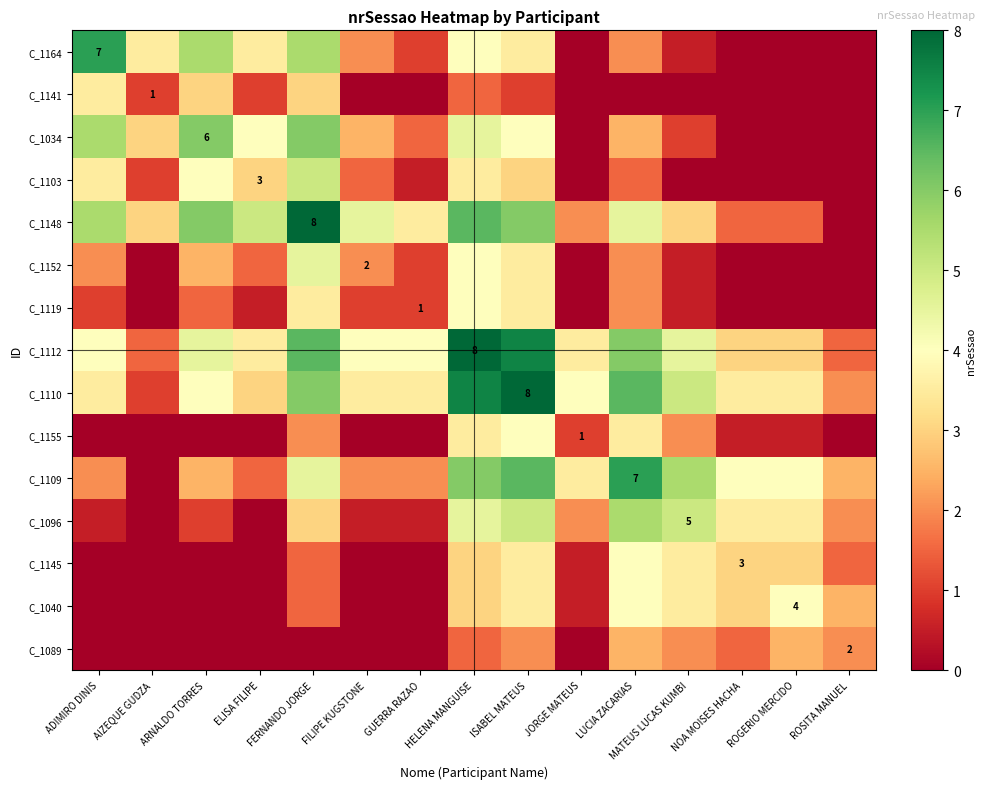

Which has a higher value, LUCIA ZACARIAS or MATEUS LUCAS KUMBI?

LUCIA ZACARIAS